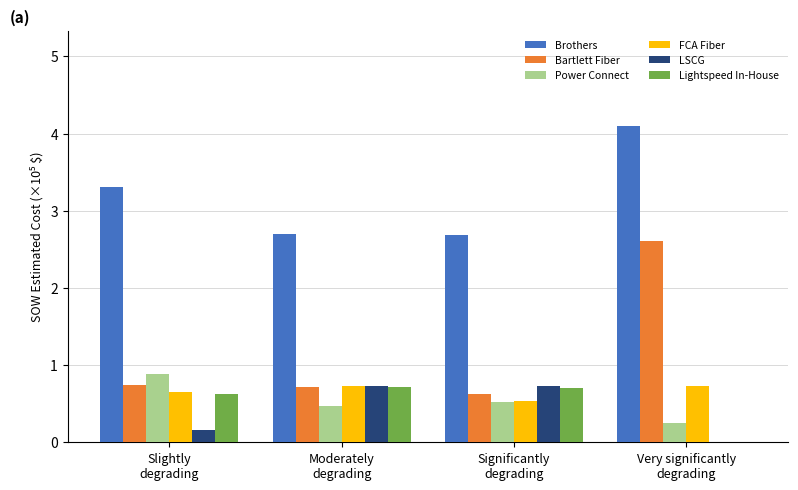

Are the bars horizontal?

No